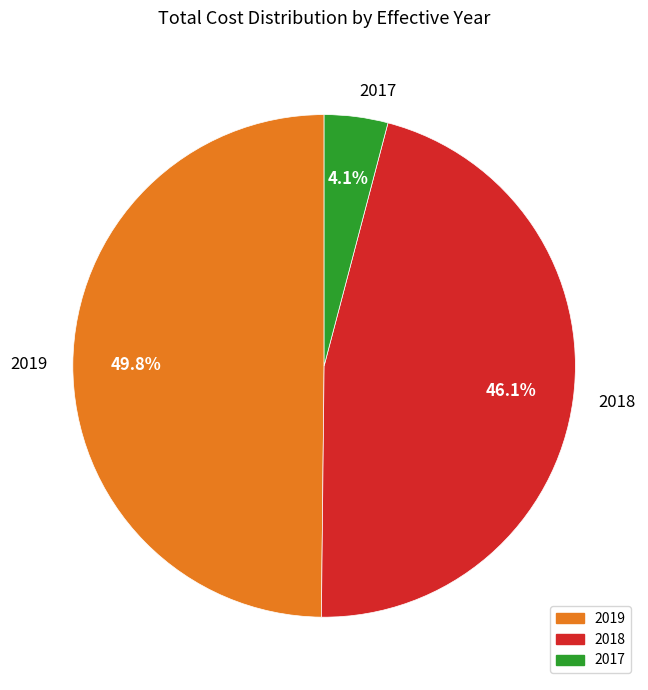

Rank the categories by value from lowest to highest.

2017, 2018, 2019